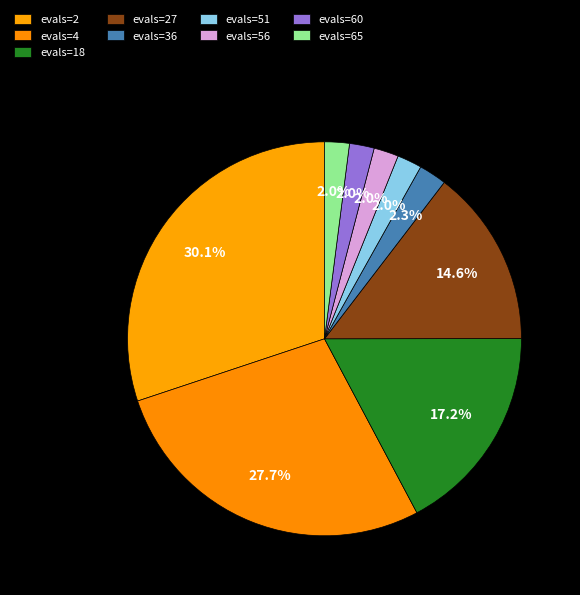

What percentage is the evals=2 slice, to the nearest percent?

30%